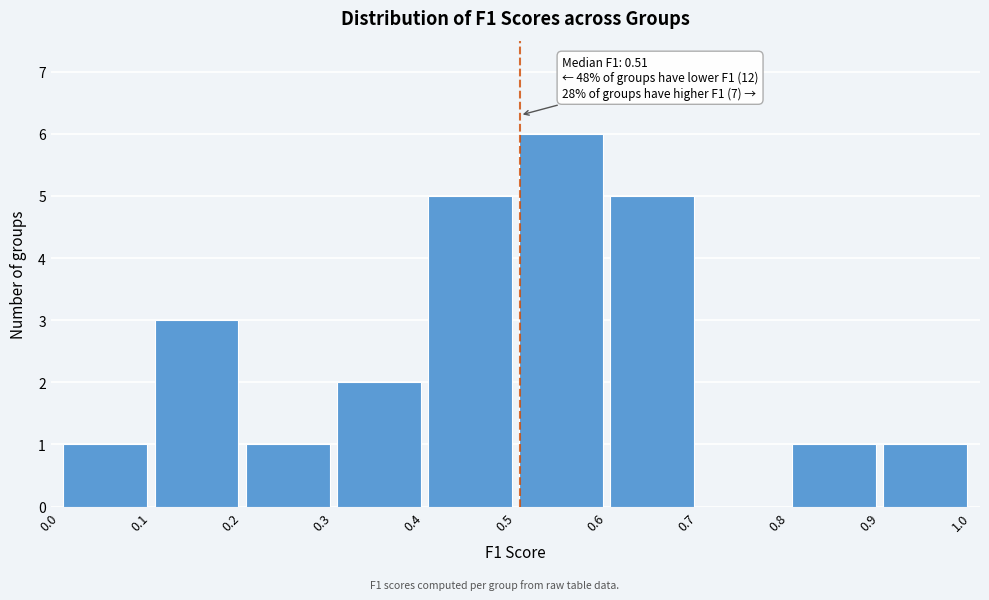

Over which range of the x-axis is the bar tallest?

0.5 to 0.6